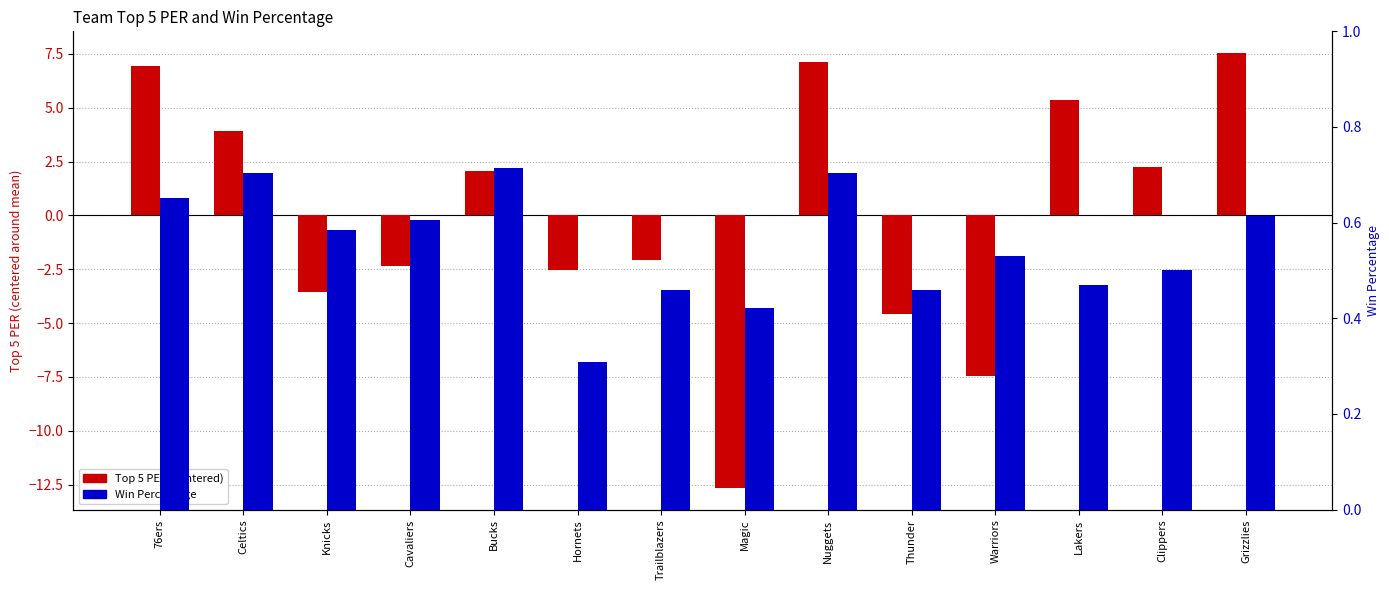

Reading right to left, list all the values displayed in this chart.

Top 5 PER (centered): 7.5	2.2	5.3	-7.5	-4.6	7.1	-12.7	-2.1	-2.6	2.0	-2.4	-3.6	3.9	6.9
Win Percentage: 0.6	0.5	0.5	0.5	0.5	0.7	0.4	0.5	0.3	0.7	0.6	0.6	0.7	0.7